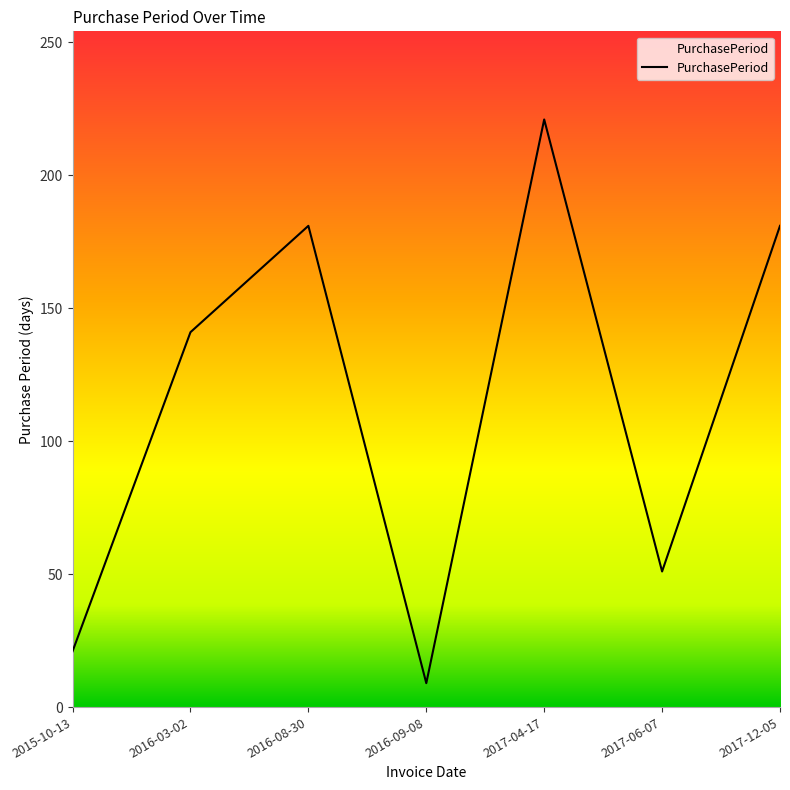

What is the change in value from 2016-03-02 to 2017-06-07?

-90